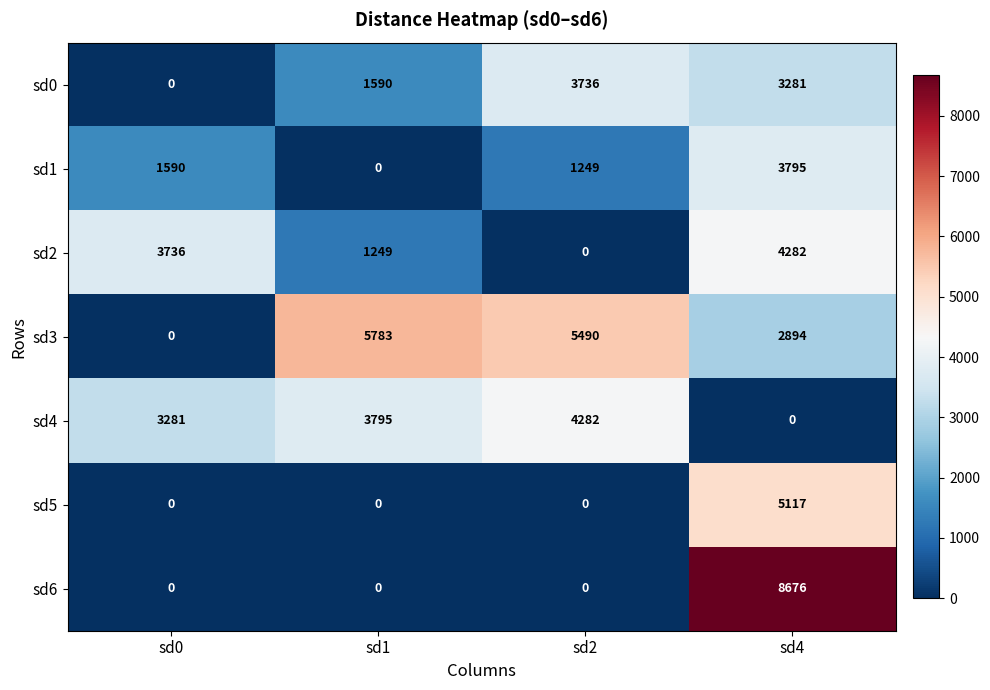

Reading left to right, list all the values displayed in this chart.

sd0: sd0=0	sd1=1590	sd2=3736	sd4=3281
sd1: sd0=1590	sd1=0	sd2=1249	sd4=3795
sd2: sd0=3736	sd1=1249	sd2=0	sd4=4282
sd3: sd0=0	sd1=5783	sd2=5490	sd4=2894
sd4: sd0=3281	sd1=3795	sd2=4282	sd4=0
sd5: sd0=0	sd1=0	sd2=0	sd4=5117
sd6: sd0=0	sd1=0	sd2=0	sd4=8676